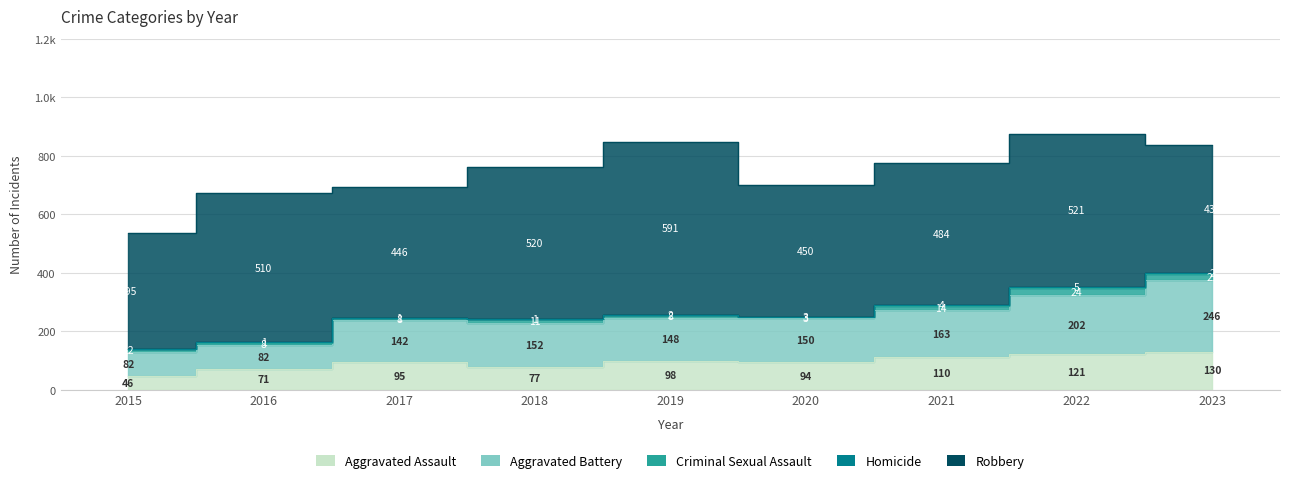

How many data points in Criminal Sexual Assault are above 11?

4